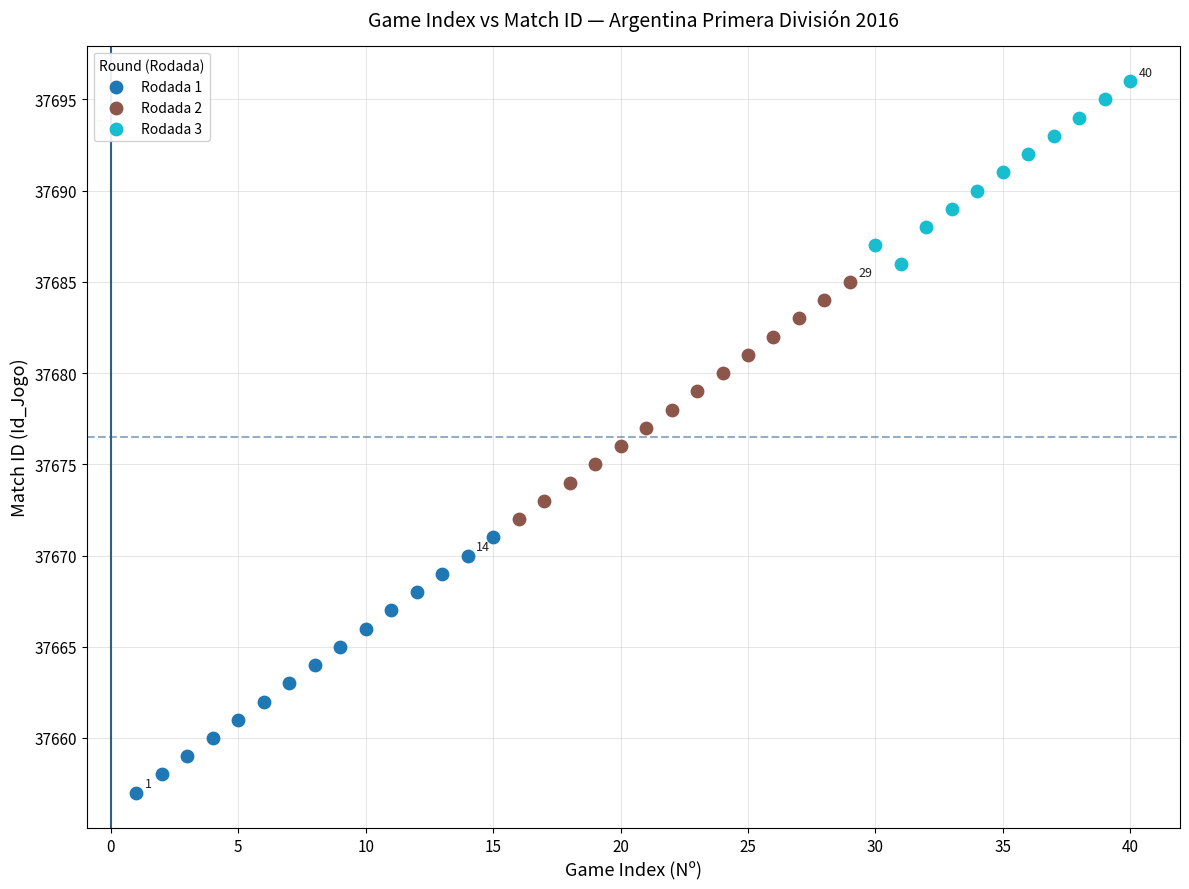

Which series contains the lowest Y value?

Rodada 1